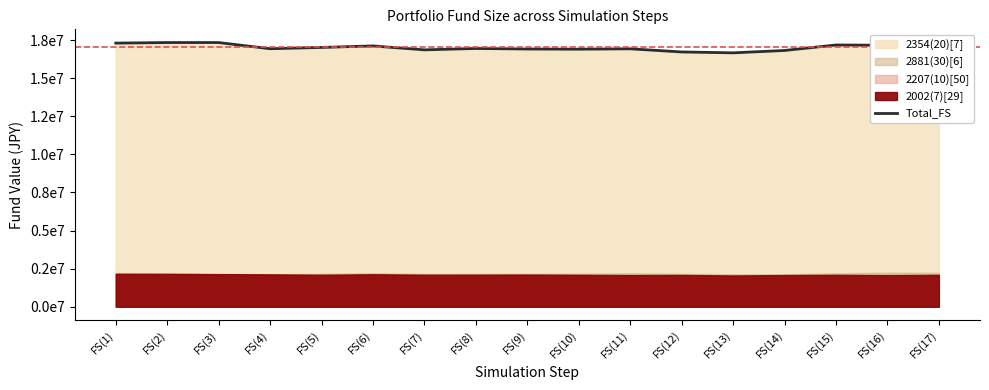

True or false: the data shows 28272404 at FS(4).

False